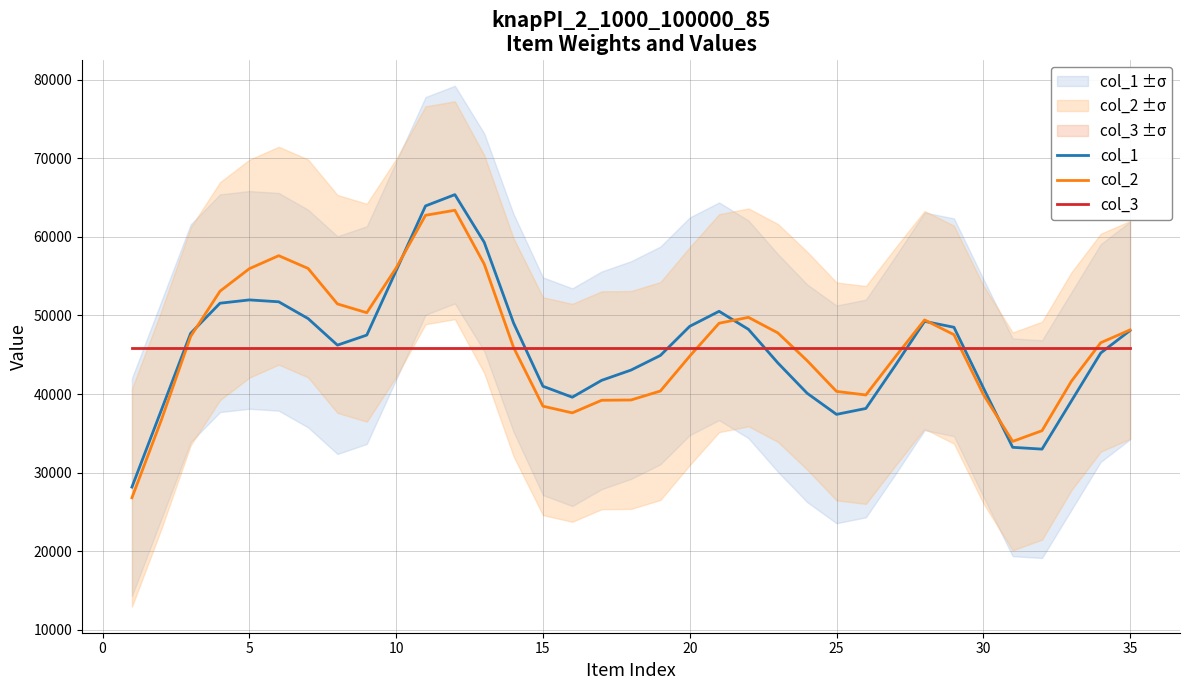

What is the maximum value for col_2?

63378.9